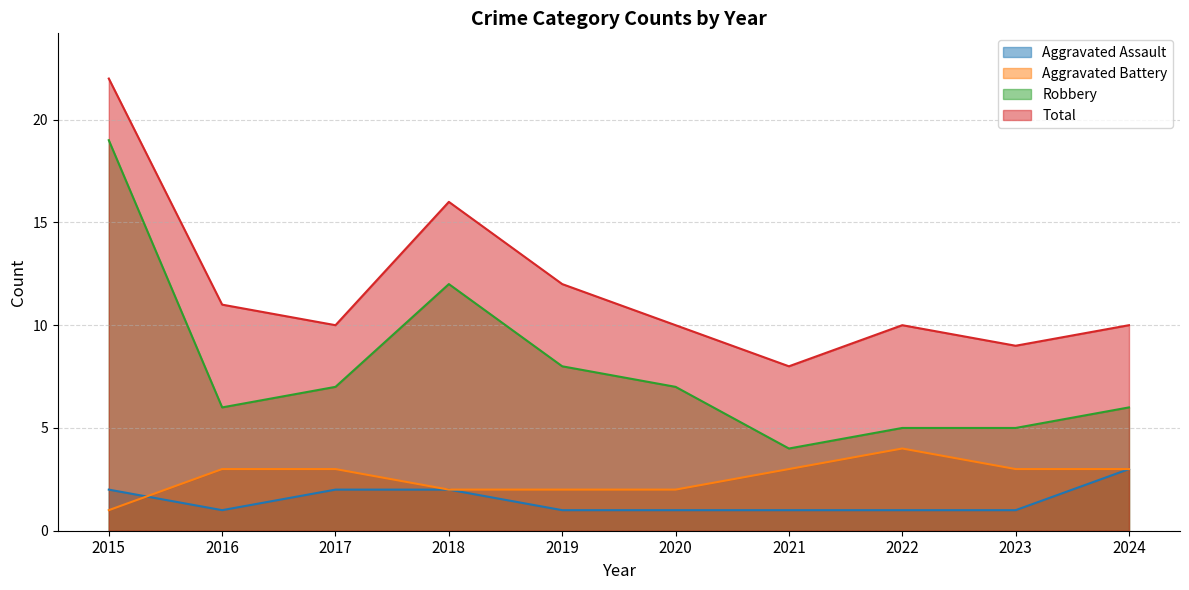

Where is the first local minimum for Total?

2017